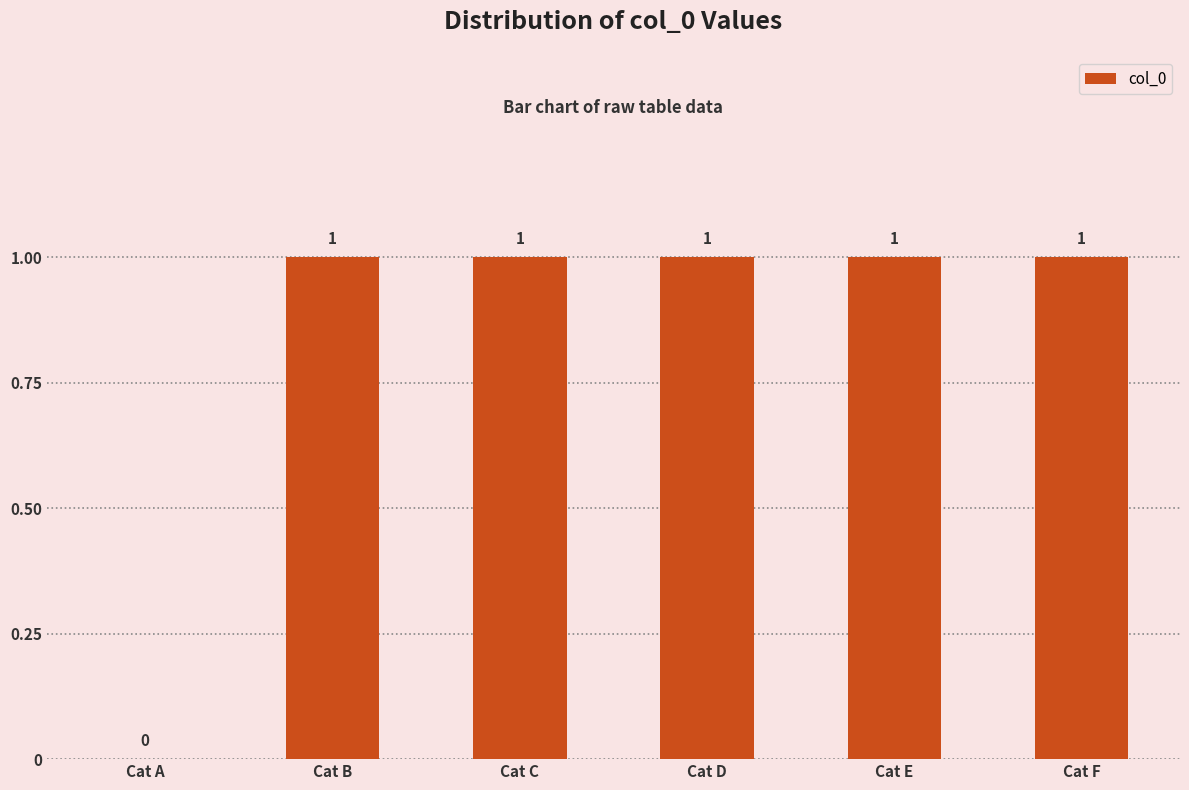

The value at Cat C is 0. True or false?

False